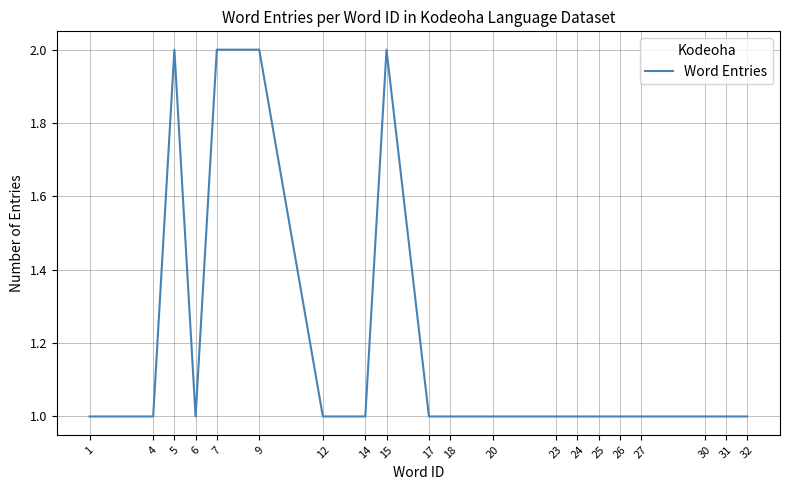

Reading right to left, list all the values displayed in this chart.

32=1	31=1	30=1	27=1	26=1	25=1	24=1	23=1	20=1	18=1	17=1	15=2	14=1	12=1	9=2	7=2	6=1	5=2	4=1	1=1